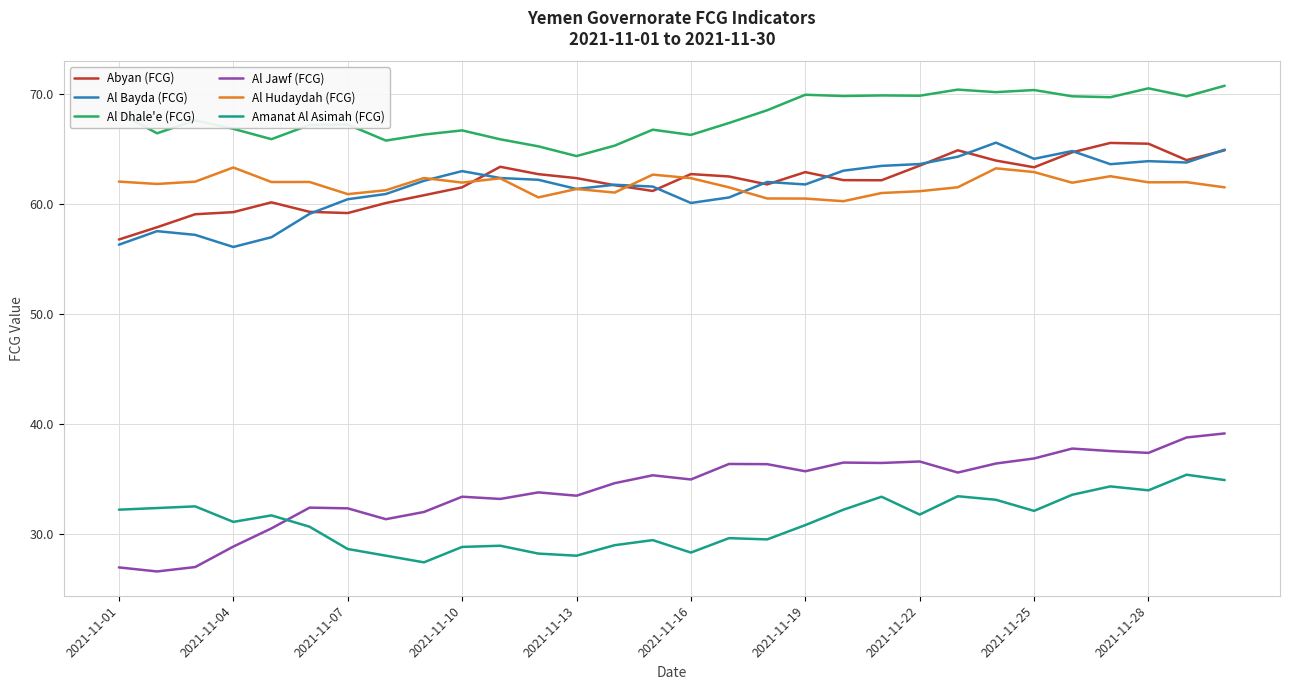

Which series has the largest total across all categories?

Al Dhale'e (FCG)